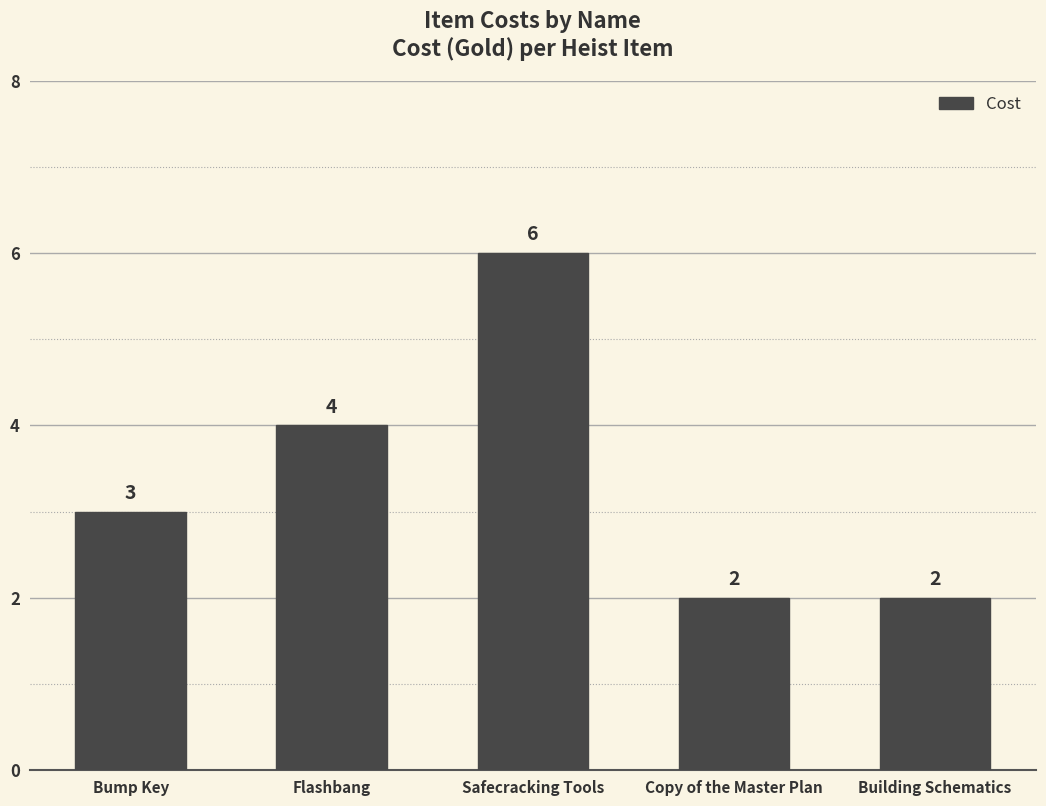

Approximately how many times larger is the value at Copy of the Master Plan compared to Safecracking Tools?

0.3